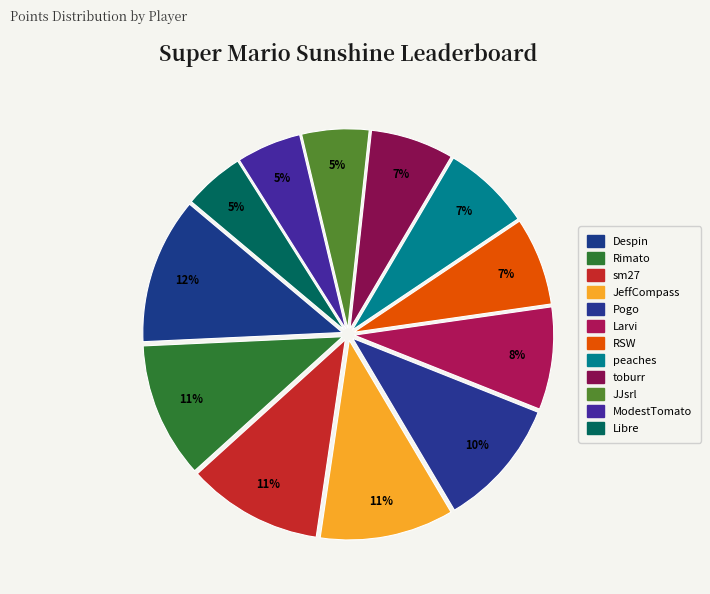

How much of the chart is everything except Despin?

88.2%